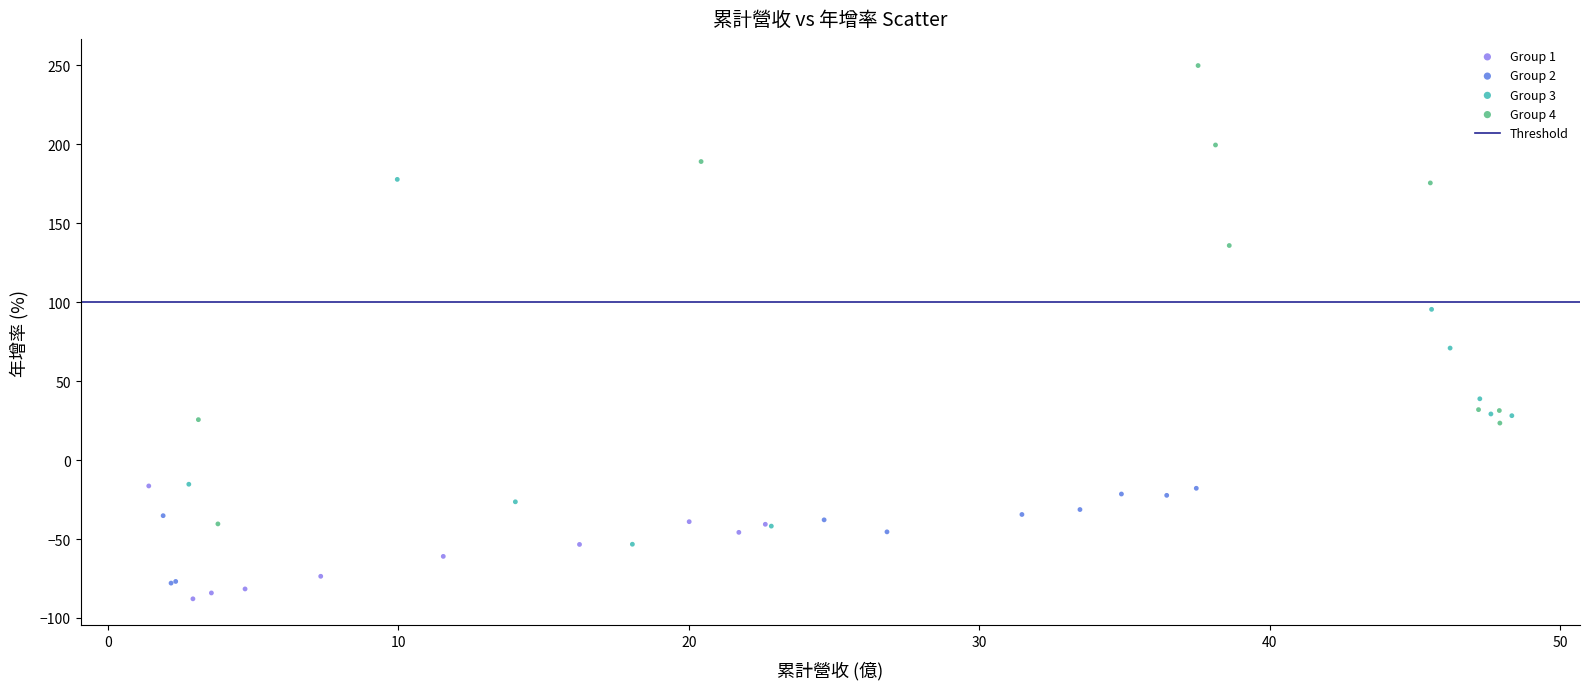

Which series contains the lowest Y value?

Group 1